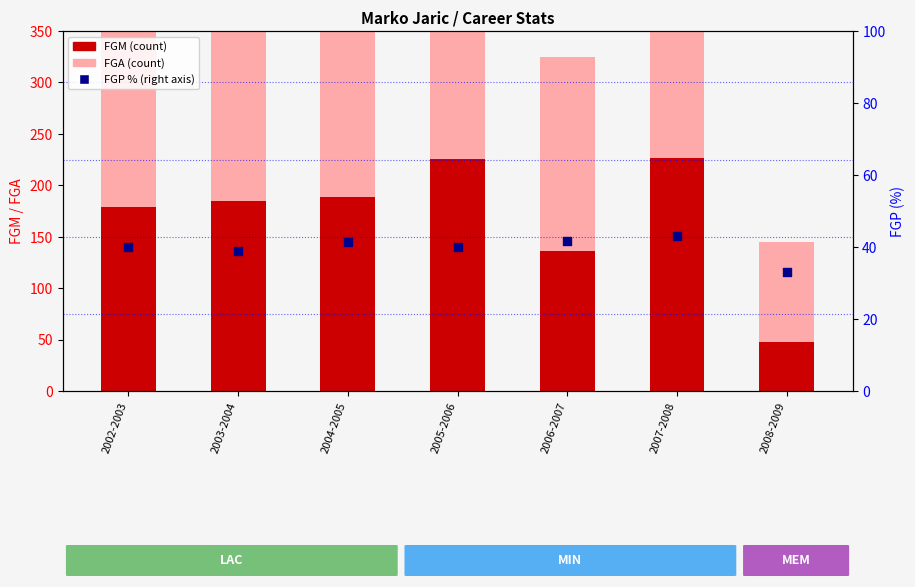

Which series contains the highest Y value?

FGA